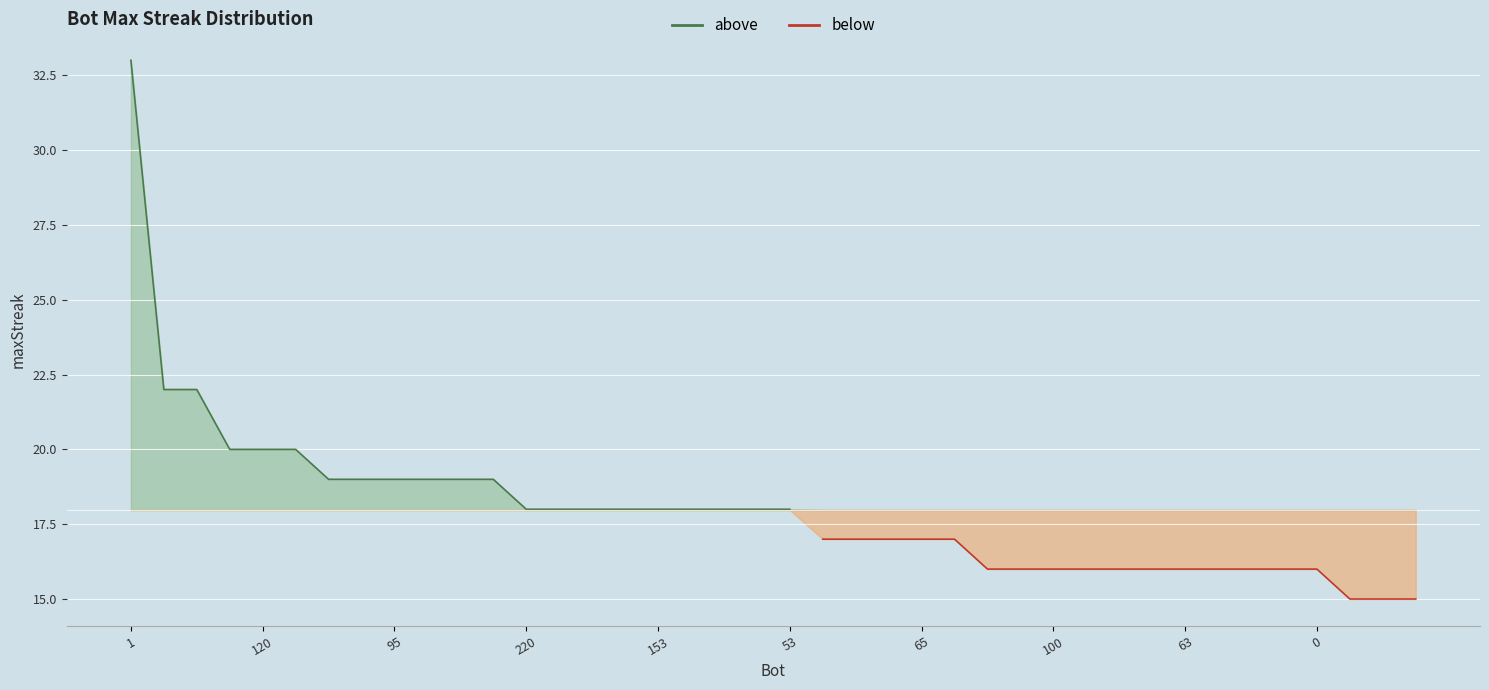

Reading left to right, what are all the values shown in this chart?

1=33	178=22	68=22	132=20	120=20	110=20	166=19	105=19	95=19	23=19	22=19	6=19	220=18	185=18	159=18	158=18	153=18	140=18	82=18	74=18	53=18	195=17	117=17	89=17	65=17	3=17	192=16	101=16	100=16	99=16	97=16	70=16	63=16	61=16	20=16	12=16	0=16	155=15	85=15	59=15